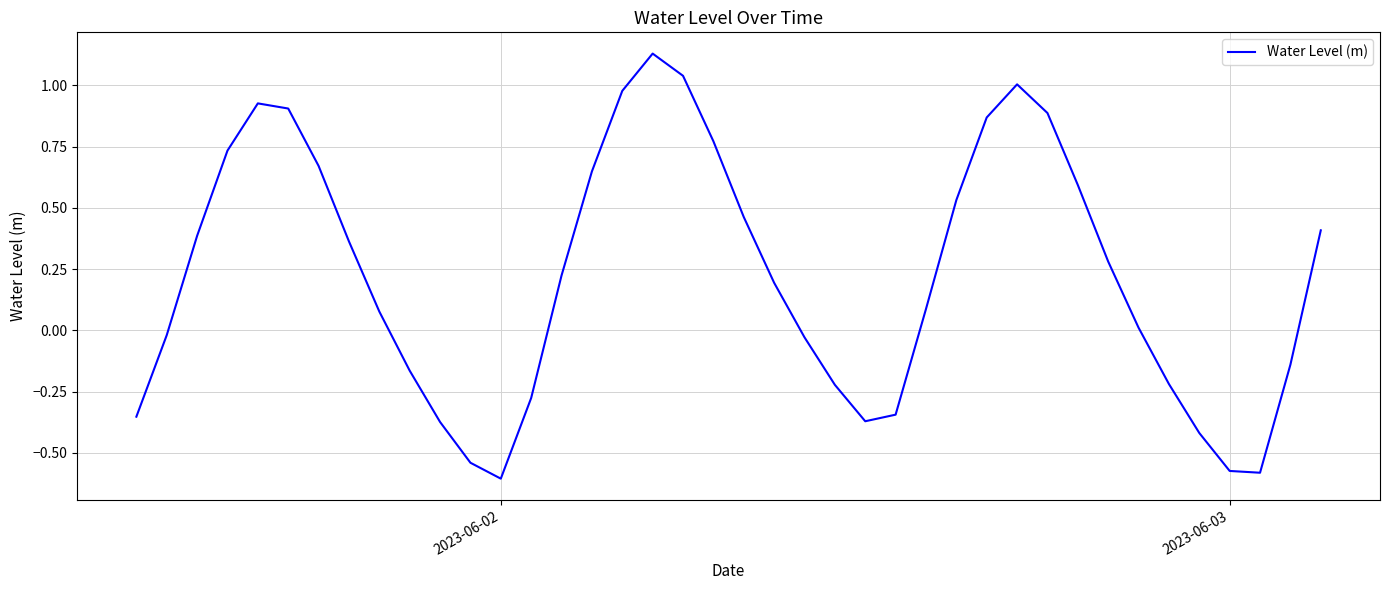

What is the difference between the maximum and minimum values?

1.7